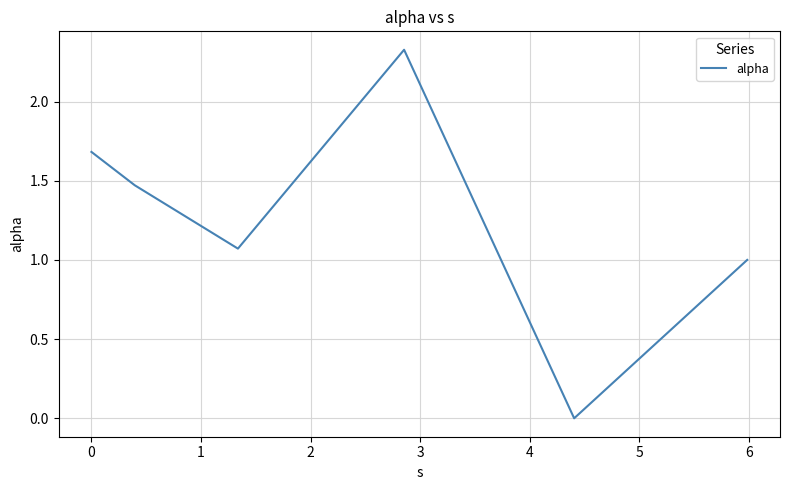

What is the difference between the second highest and minimum values?

1.7